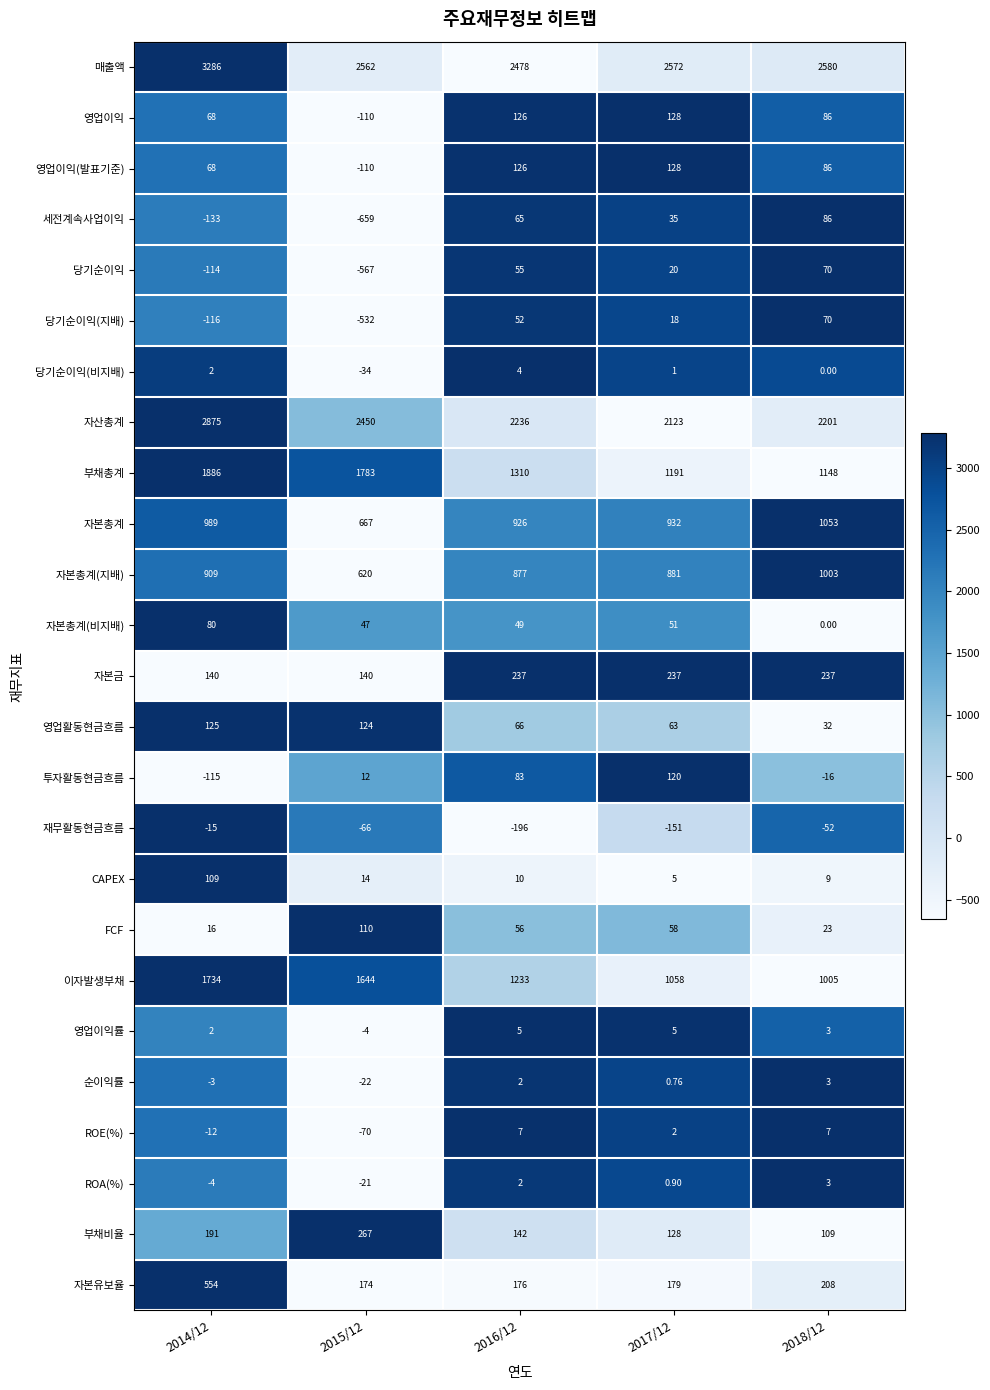

What is the spread (max minus min) of values at 2017/12?

2723.0